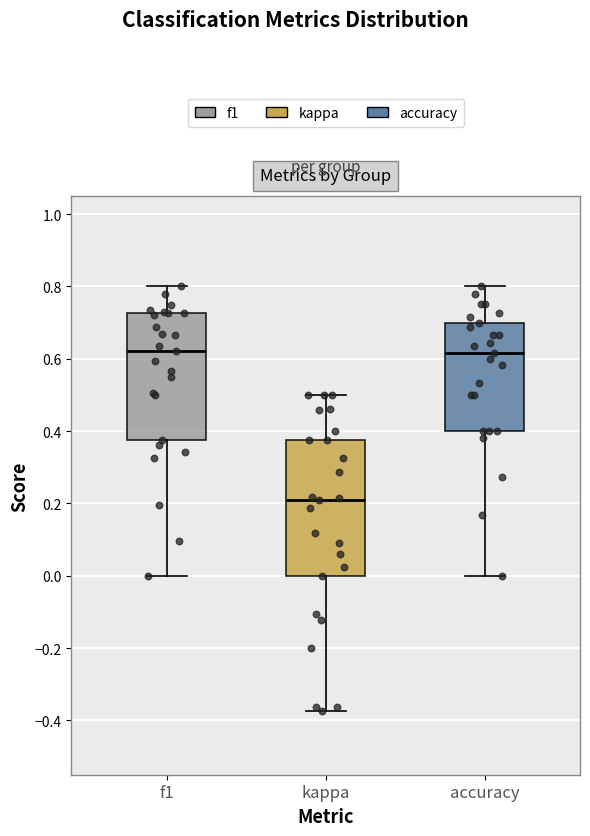

Reading left to right, read every box against the y-axis: the position of its median line, the range the box covers, and the ends of its whiskers. The values are not printed on the chart, so give them approximately, as read against the axis.

f1: median 0.62, box 0.38 to 0.72, whiskers 0.00 to 0.80
kappa: median 0.22, box 0.00 to 0.38, whiskers -0.38 to 0.50
accuracy: median 0.62, box 0.40 to 0.70, whiskers 0.00 to 0.80